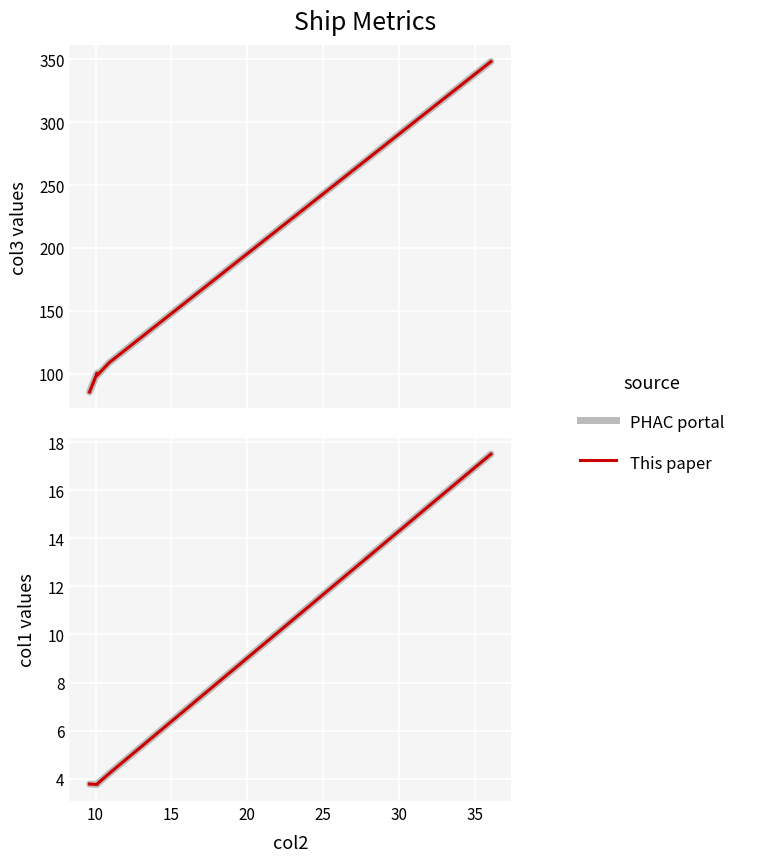

Which has a higher value, 25 or 10?

25